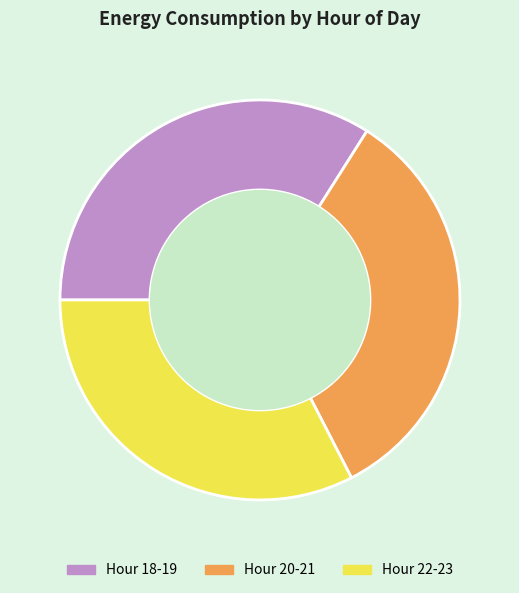

True or false: Hour 18-19 accounts for 25% of the total.

False